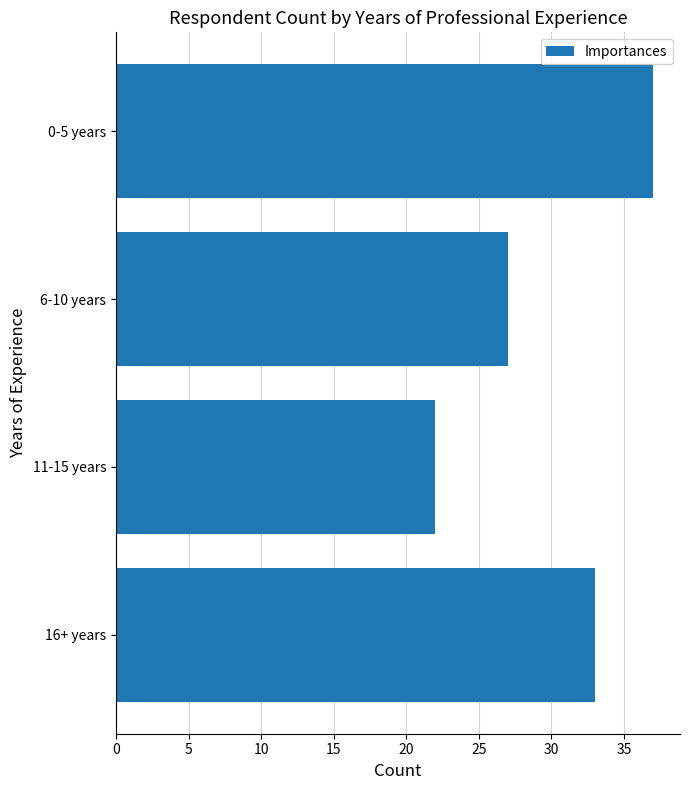

At which label is the value closest to 29?

6-10 years